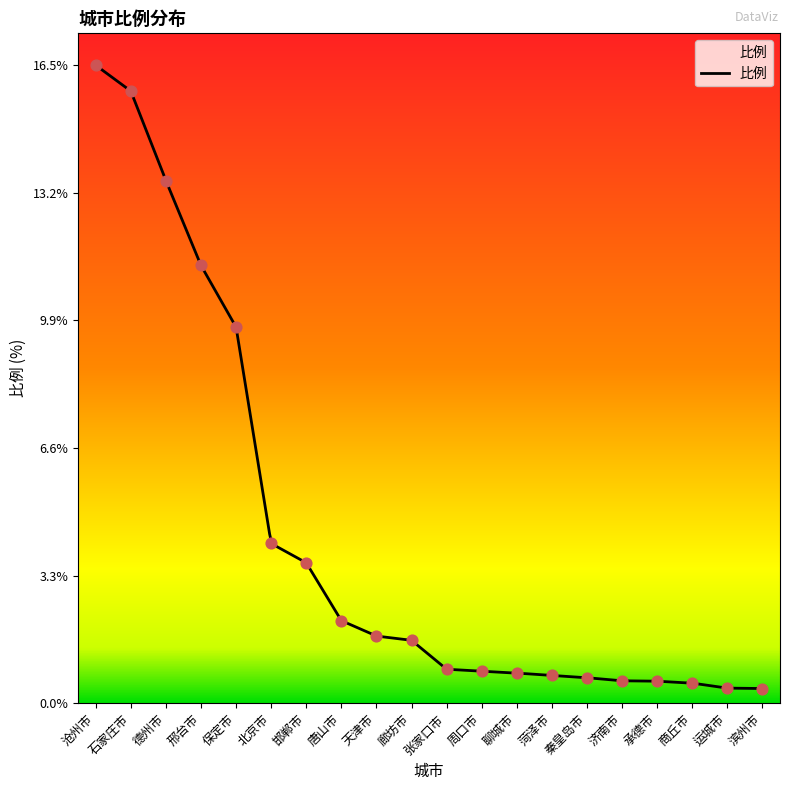

What is the change in value from 石家庄市 to 周口市?

-15.0